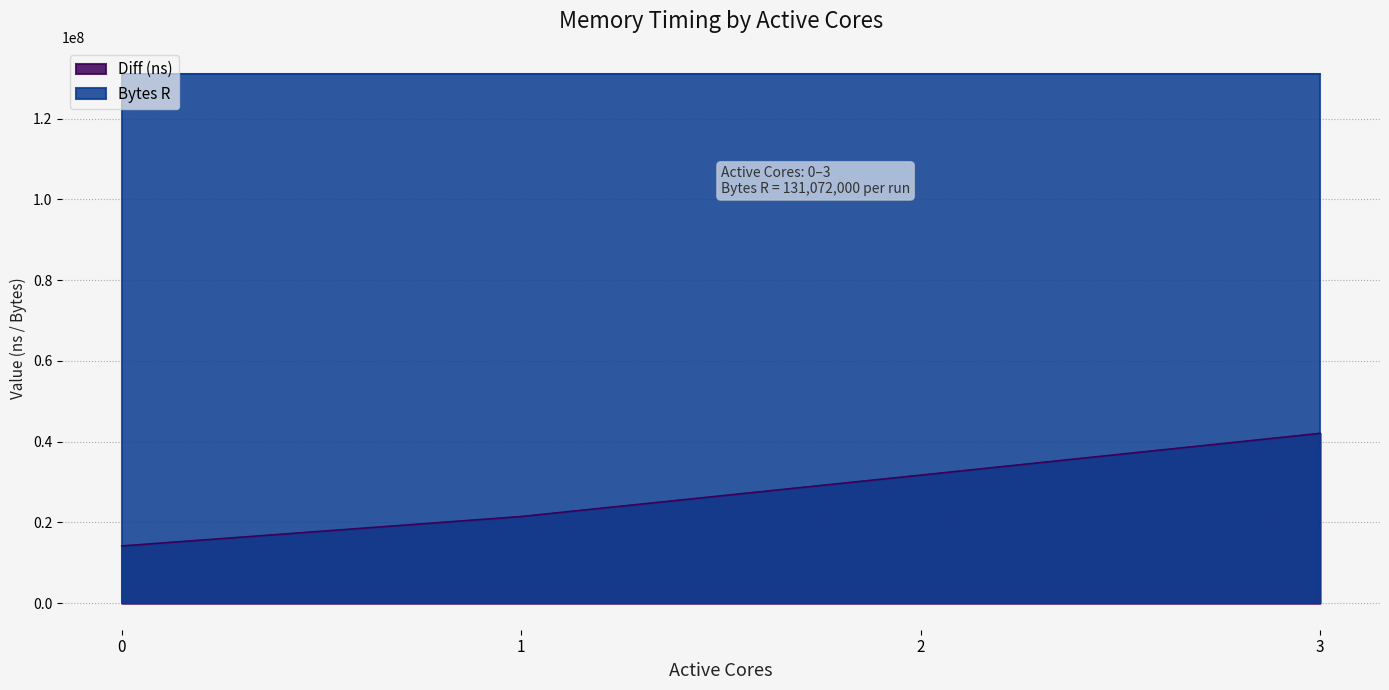

How many categories are shown in the chart?

4